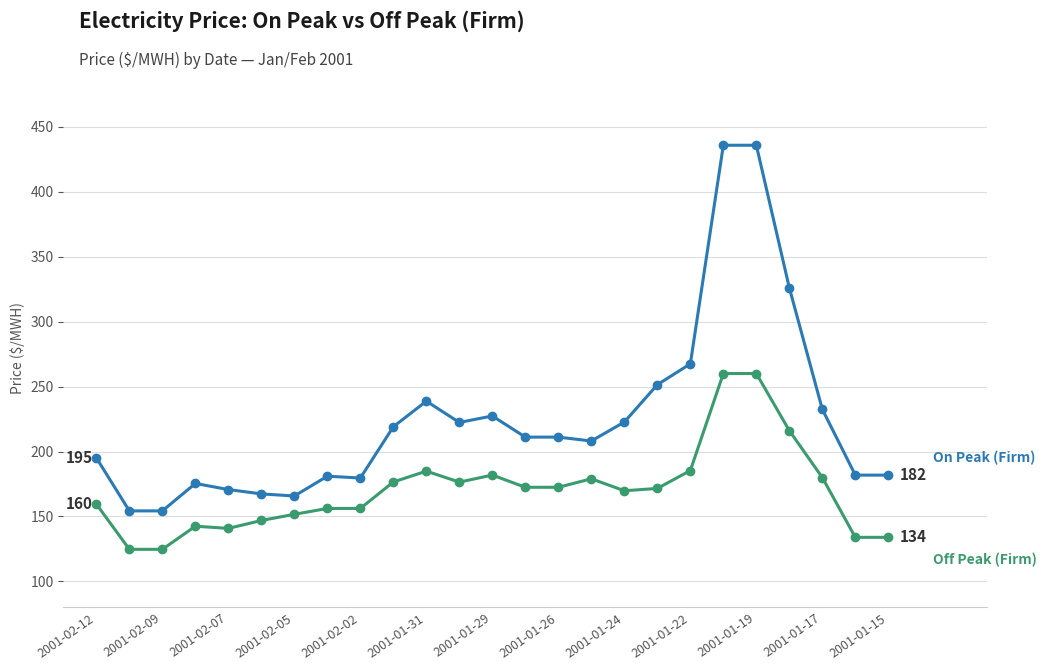

How many data points does each series have?

25